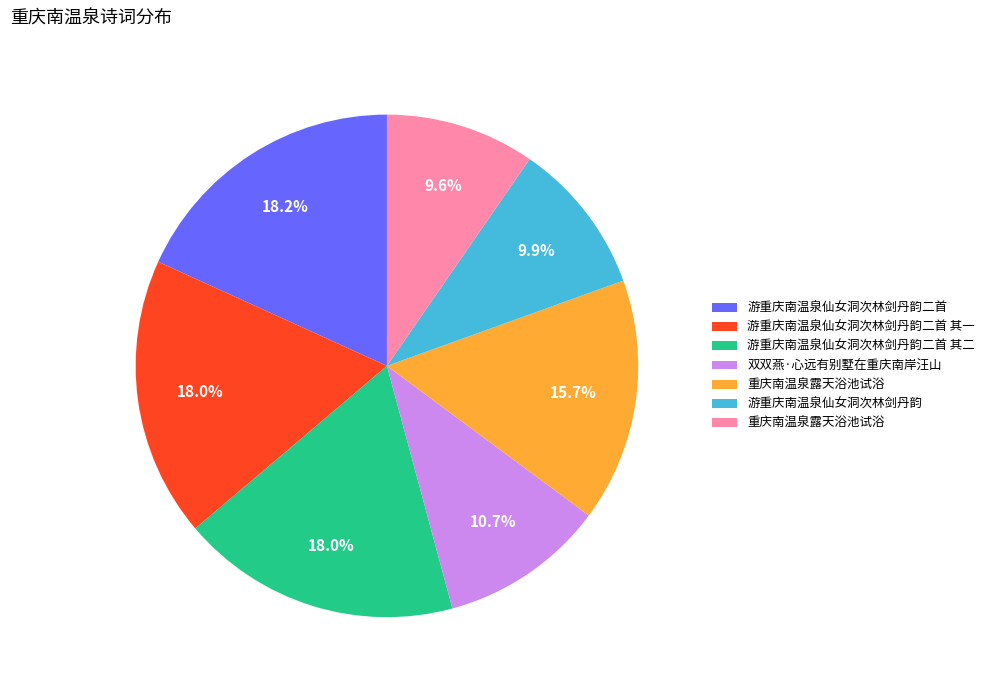

Is there any slice that represents more than half of the pie?

No